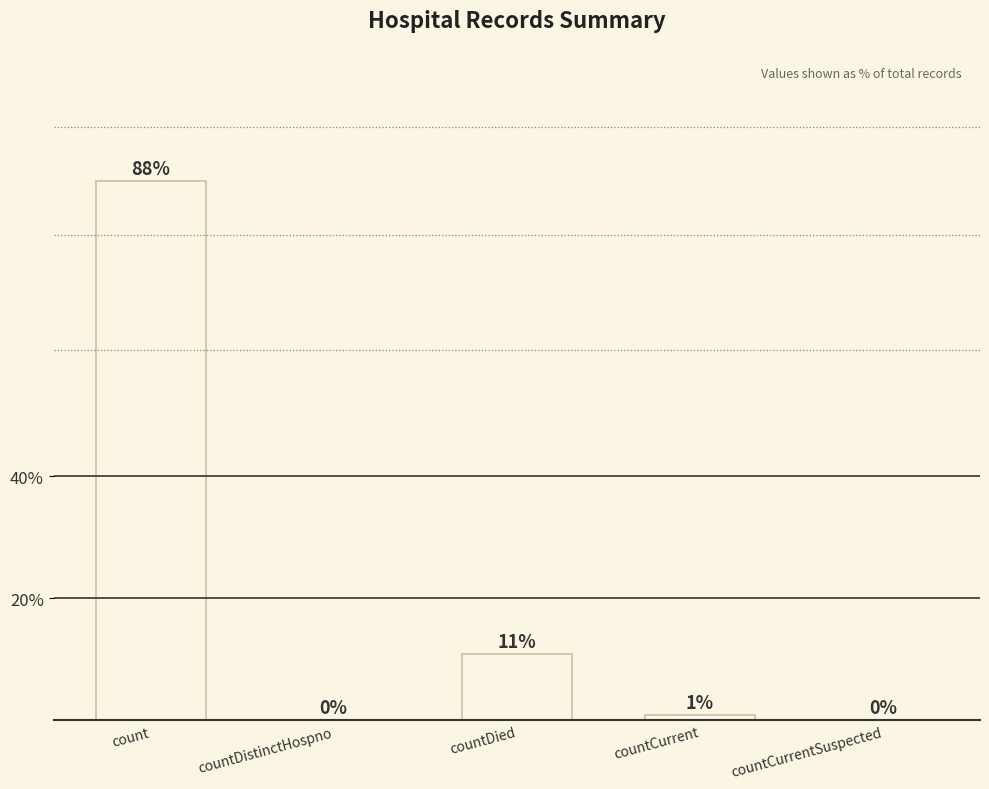

Where is the data nearest to the value 44?

countDied